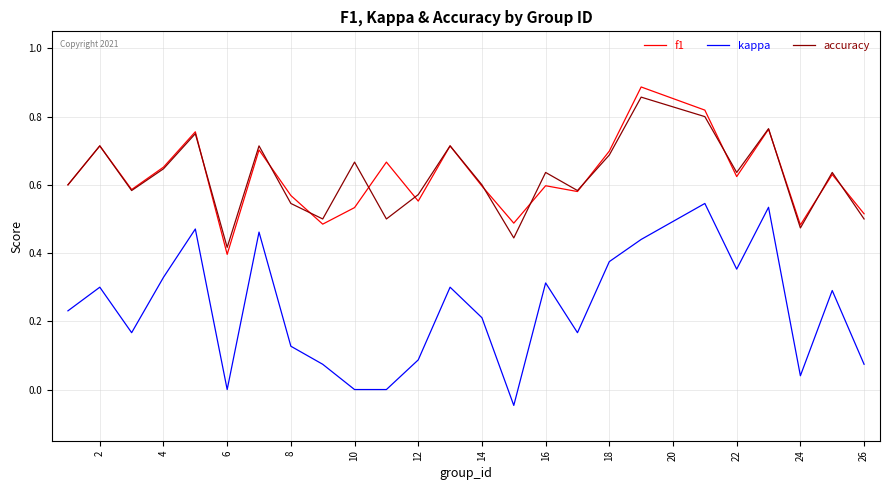

Which series has the largest range (max minus min)?

kappa